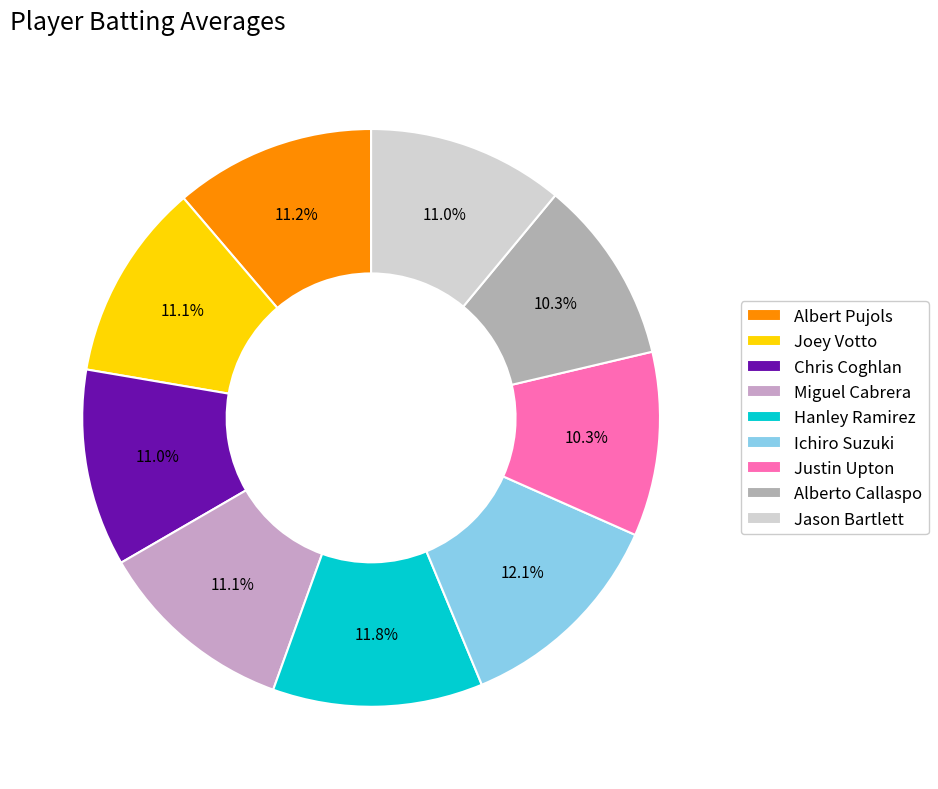

To the nearest percent, what is the combined percentage of Hanley Ramirez and Ichiro Suzuki?

24%